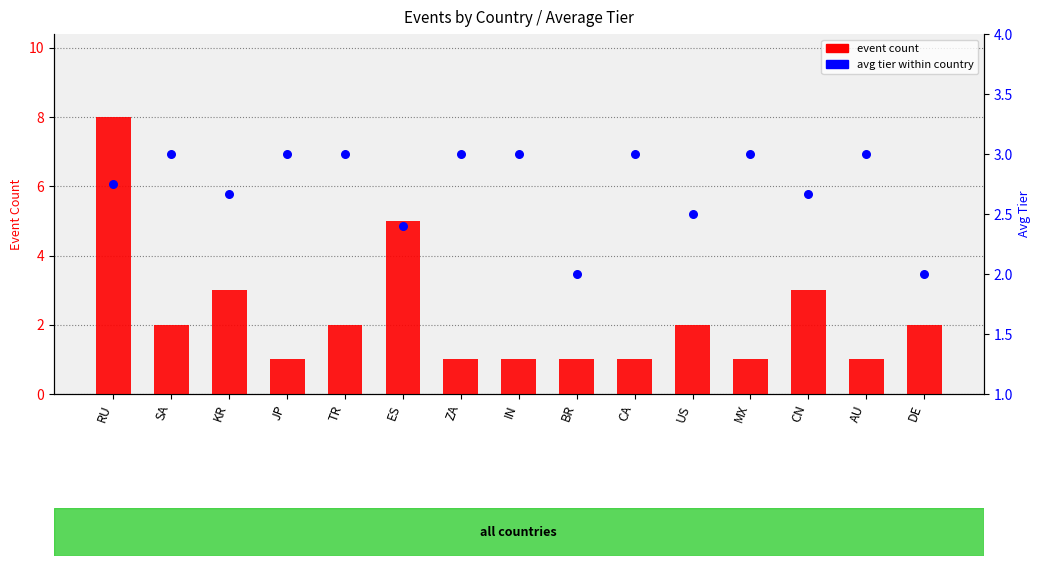

Which series has the widest spread of Y values?

event count